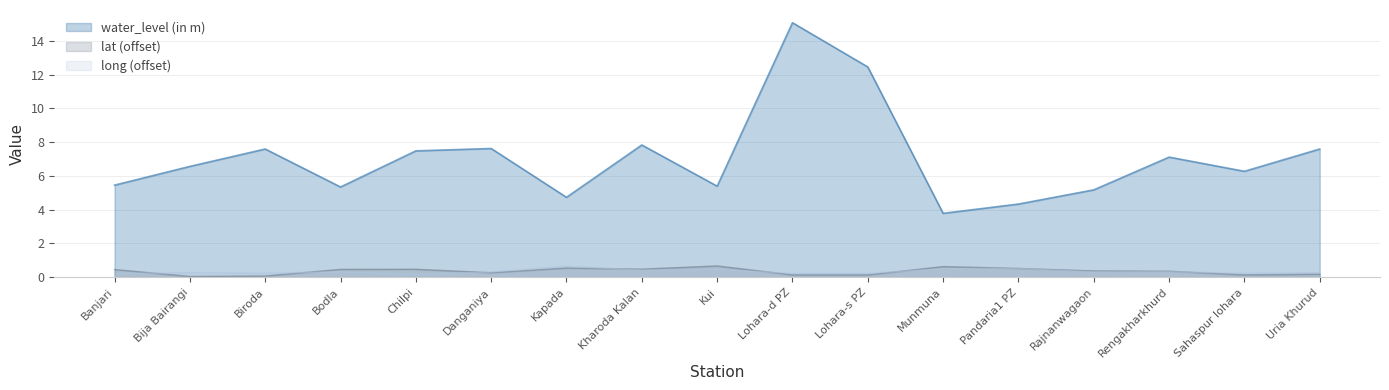

Which series has the largest total across all categories?

water_level (in m)